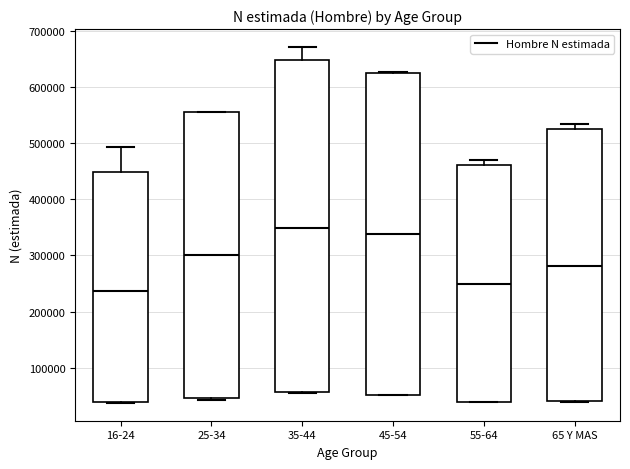

Reading left to right, transcribe this box plot: for each box, give where its median line is, the range the box spans, and where its two whiskers end, as read against the y-axis. The values are not printed on the chart, so give them approximately, as read against the axis.

16-24: median 240000, box 40000 to 450000, whiskers 40000 to 490000
25-34: median 300000, box 50000 to 550000, whiskers 40000 to 560000
35-44: median 350000, box 60000 to 650000, whiskers 50000 to 670000
45-54: median 340000, box 50000 to 620000, whiskers 50000 to 630000
55-64: median 250000, box 40000 to 460000, whiskers 40000 to 470000
65 Y MAS: median 280000, box 40000 to 520000, whiskers 40000 to 530000